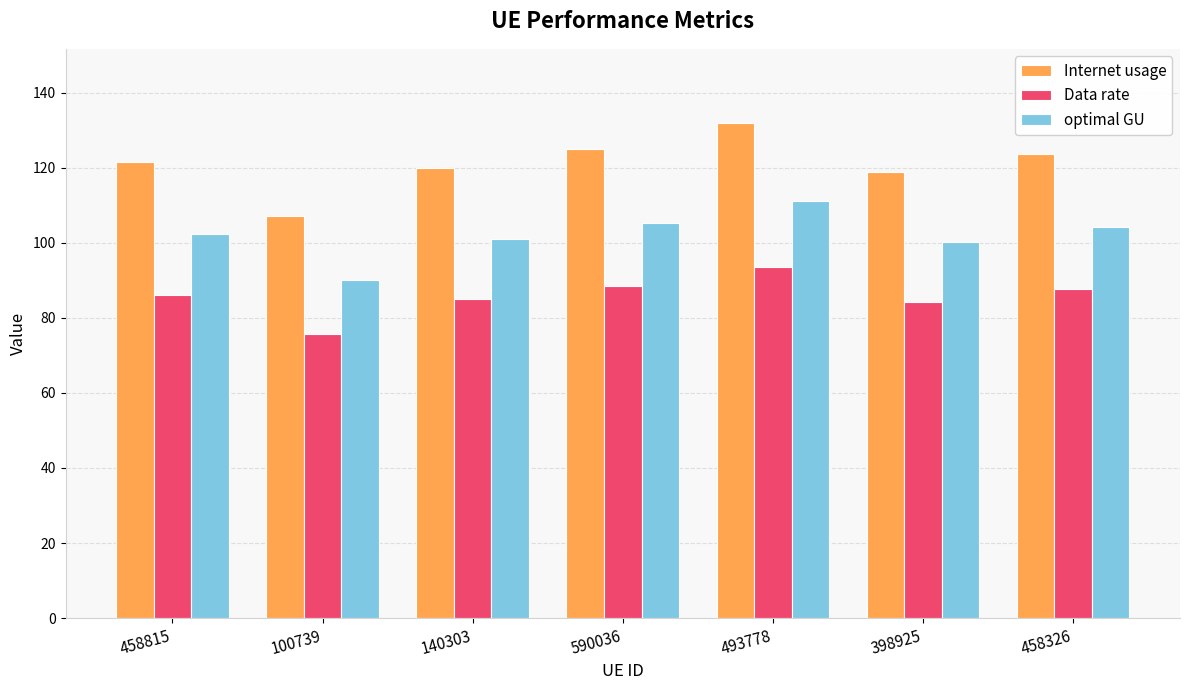

What is the difference between the second highest and second lowest values in the Data rate series?

4.4